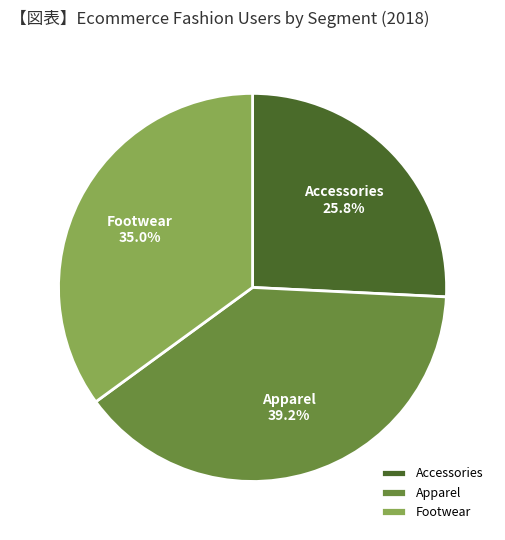

What is the total percentage of Footwear and Apparel?

74.2%